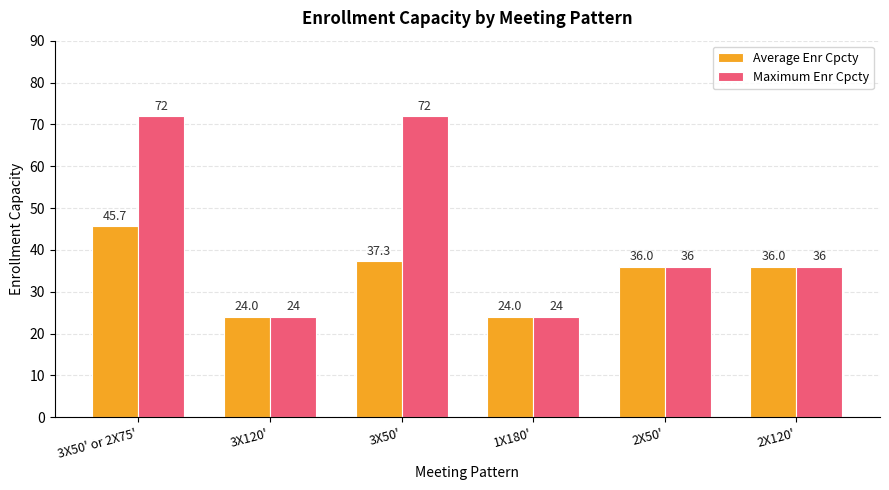

At which category is the sum across all series the highest?

3X50' or 2X75'